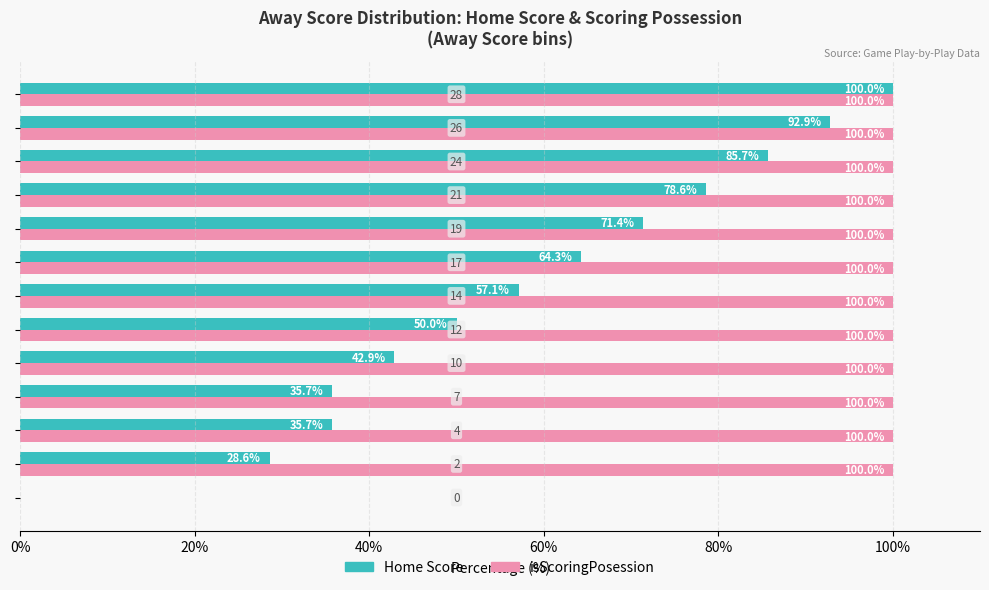

What is the sum of all Home Score values?

742.9